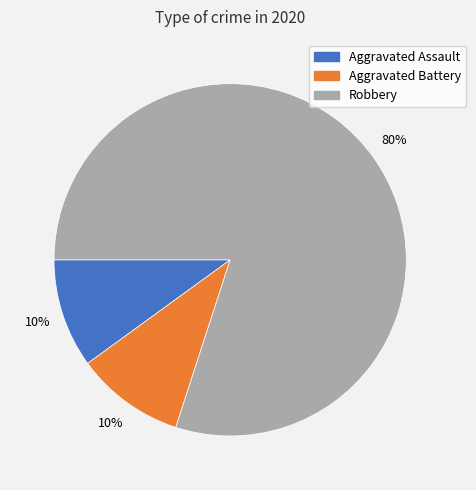

How many slices are in this pie chart?

3